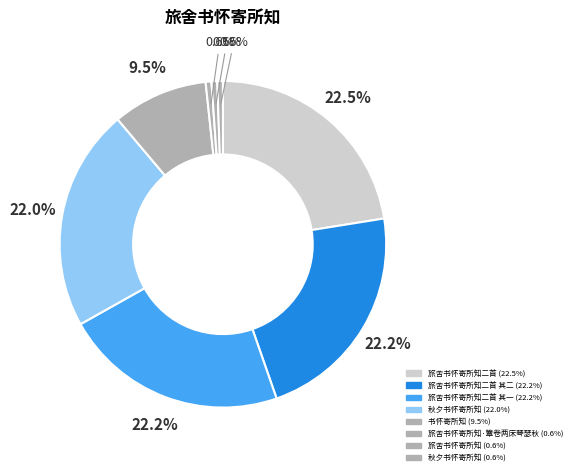

How many slices are in this pie chart?

8